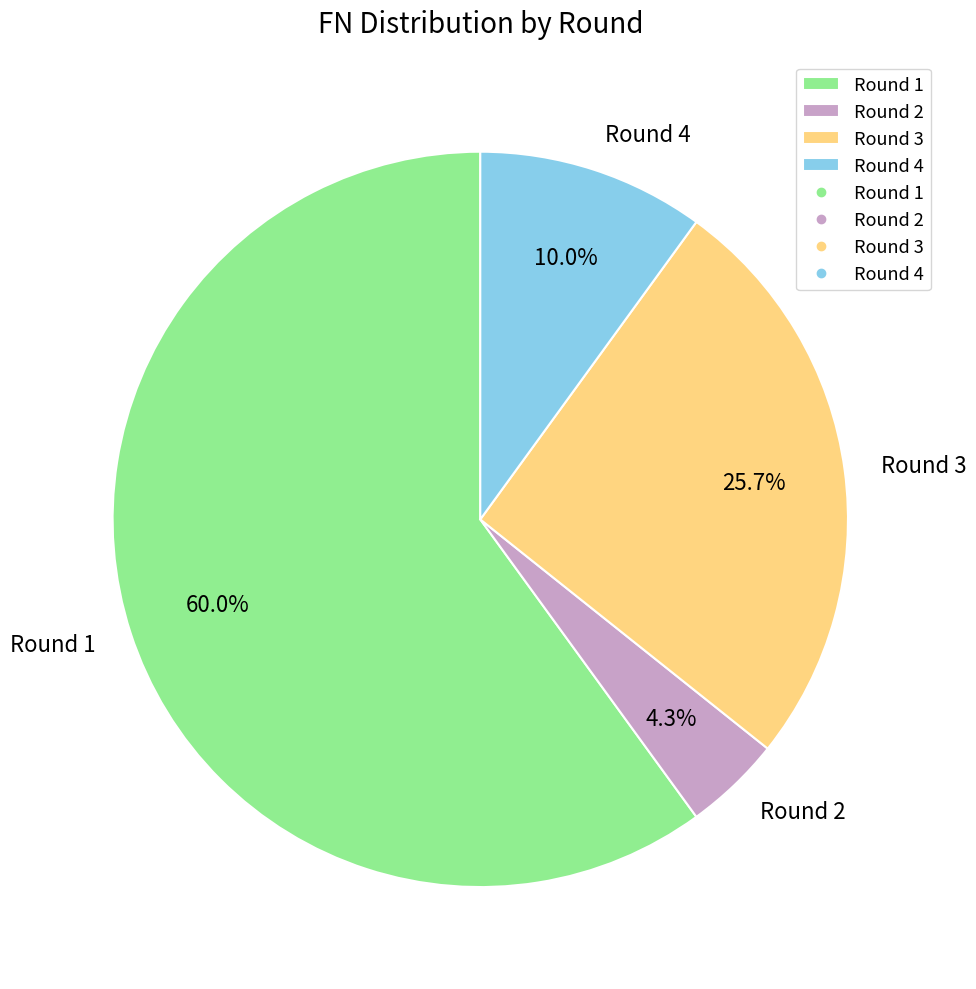

Which slice is the largest?

Round 1